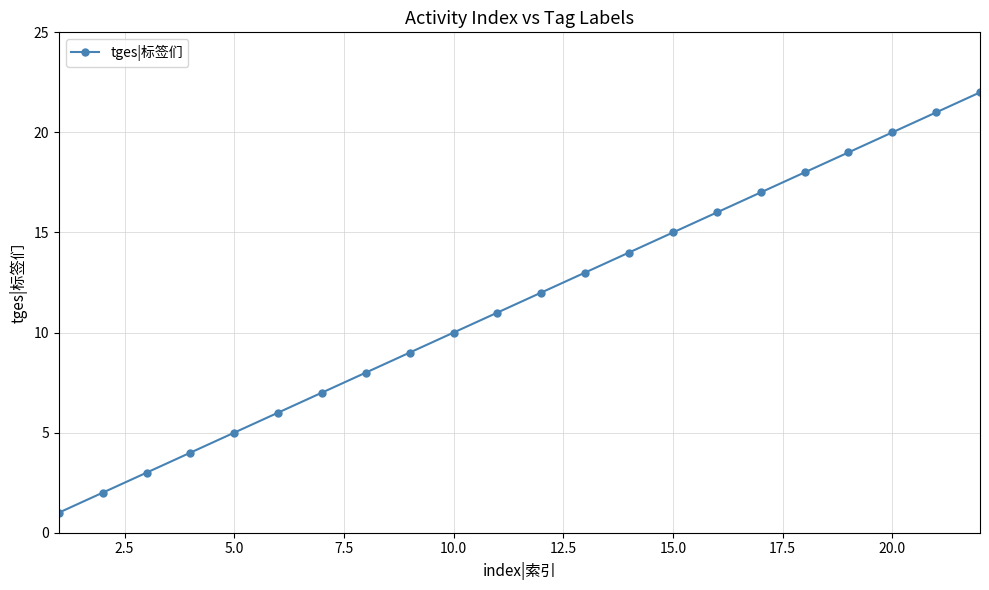

What is the difference between the maximum and minimum values?

21